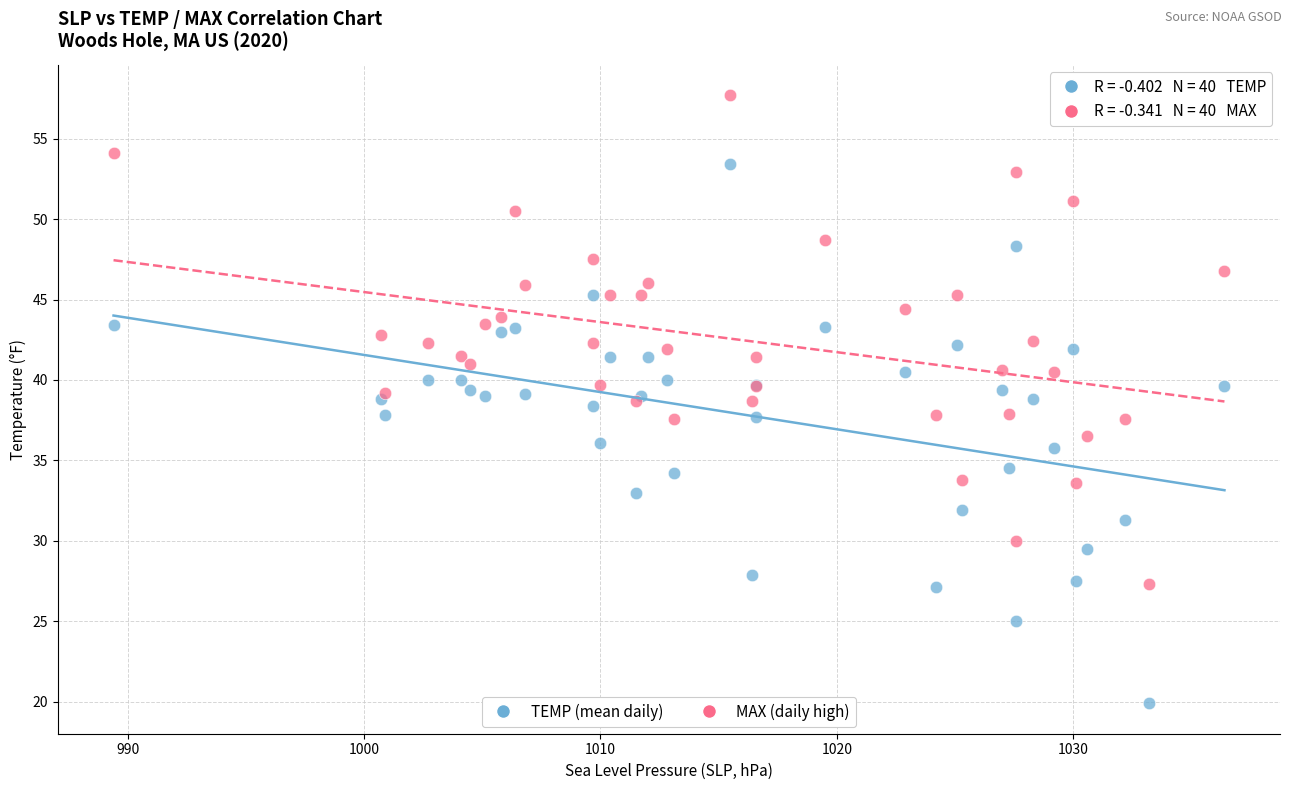

Which series has the widest spread of Y values?

TEMP (mean daily)